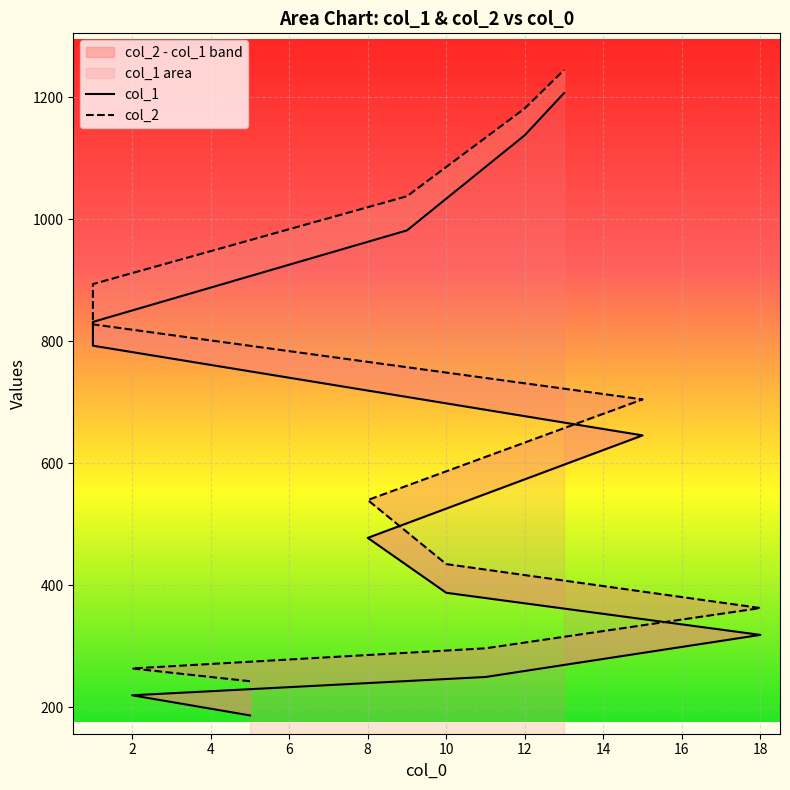

List the series in order of their peak value, highest first.

col_2, col_1